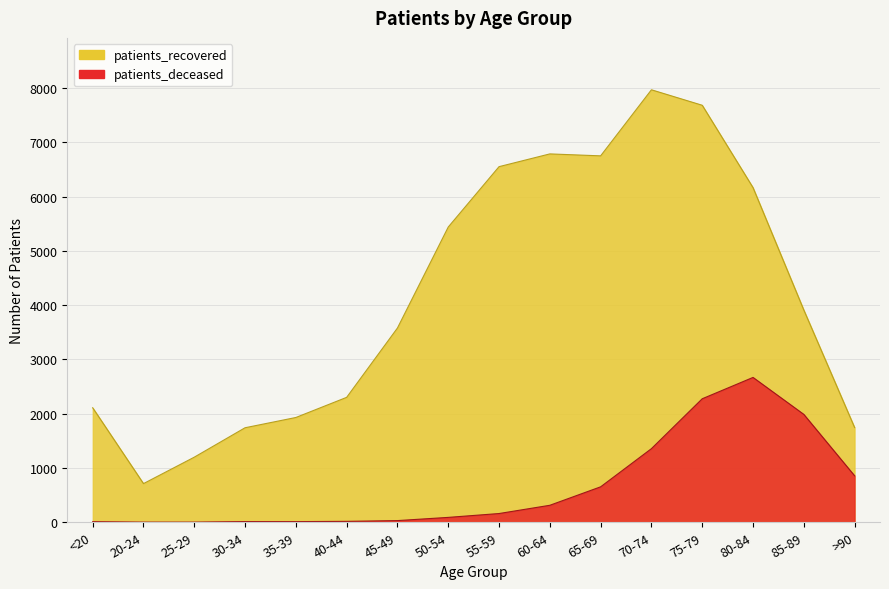

What is the approximate value of patients_deceased at 25-29?

3